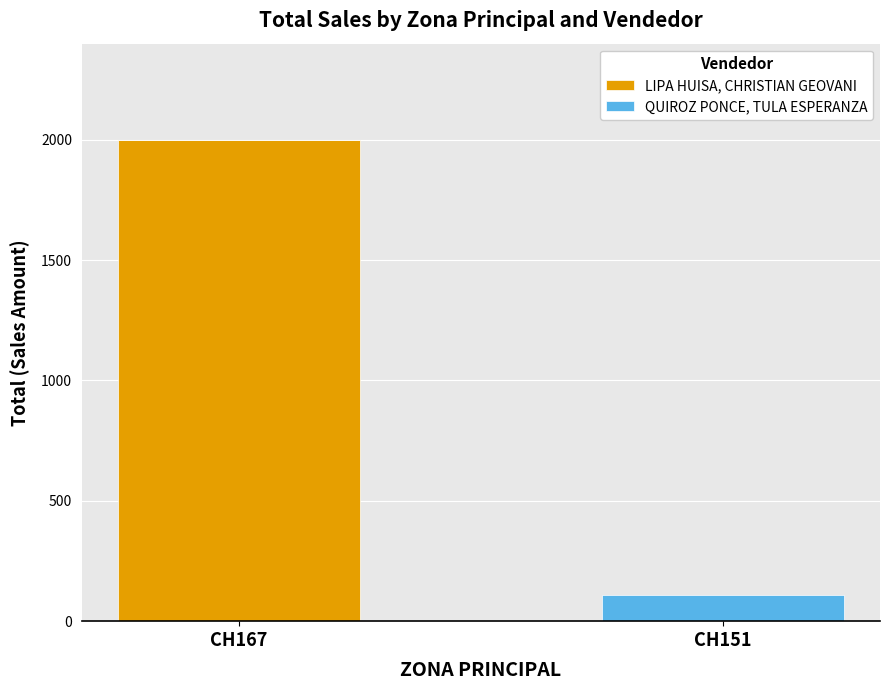

What is the total value across all series at CH167?

1999.4